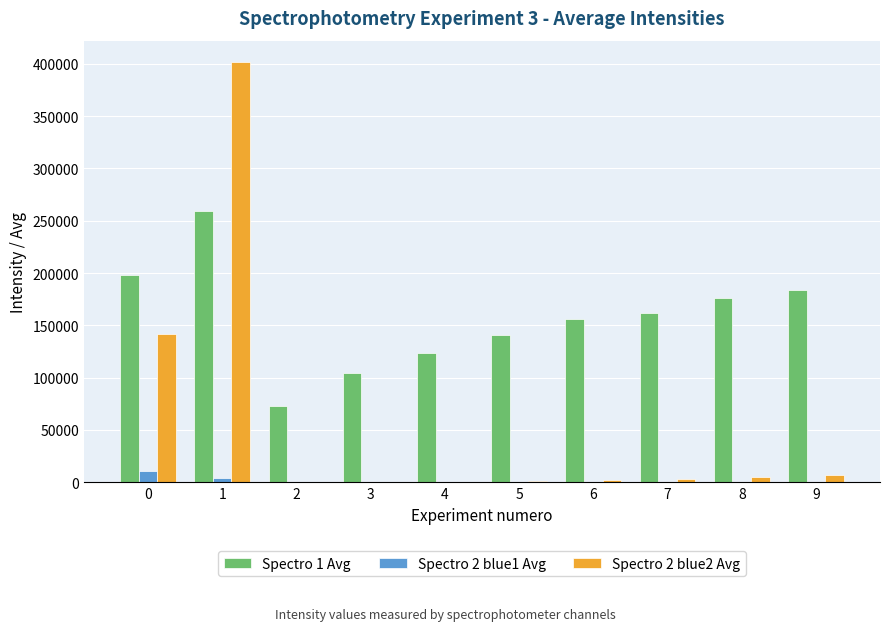

How many groups of bars are there?

10